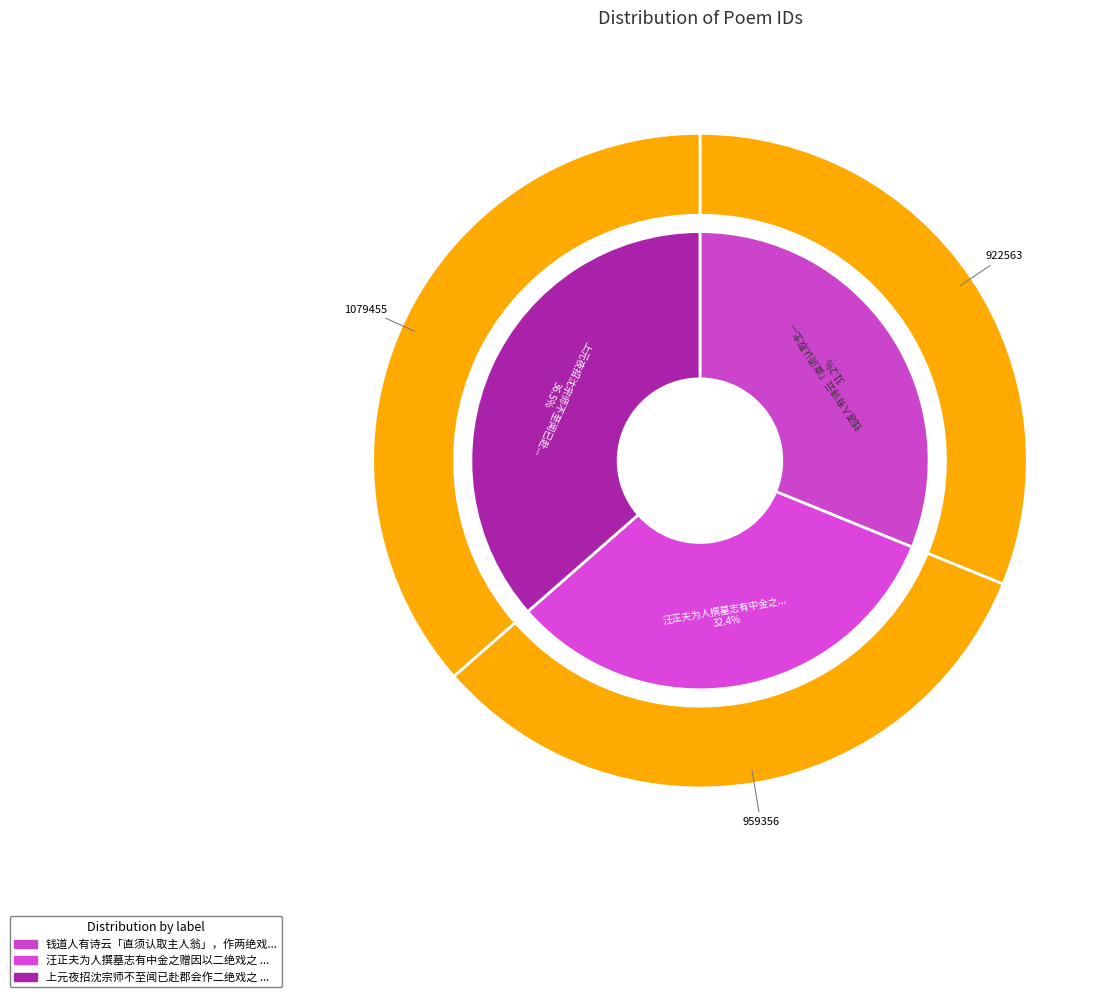

Does any single category account for the majority?

No